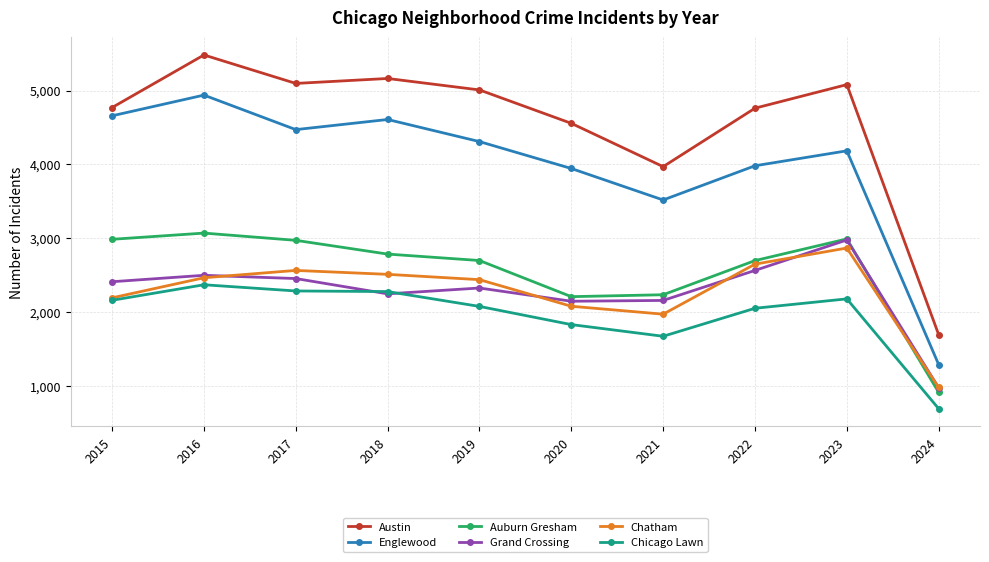

At which label does Grand Crossing reach its minimum?

2024